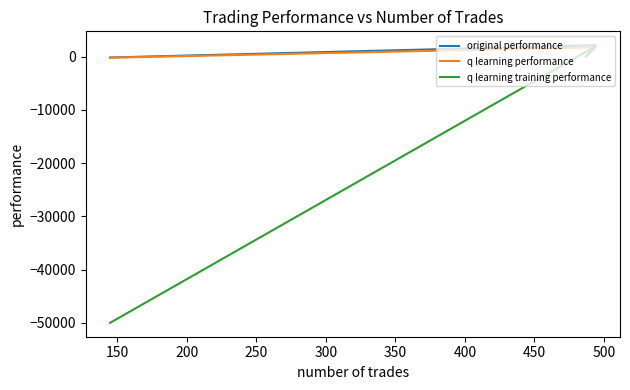

Reading left to right, extract all data points from this chart.

original performance: 6.4	2119.5	-185.3
q learning performance: 76.8	1722.4	-225.7
q learning training performance: -11.4	1925.3	-50000.0